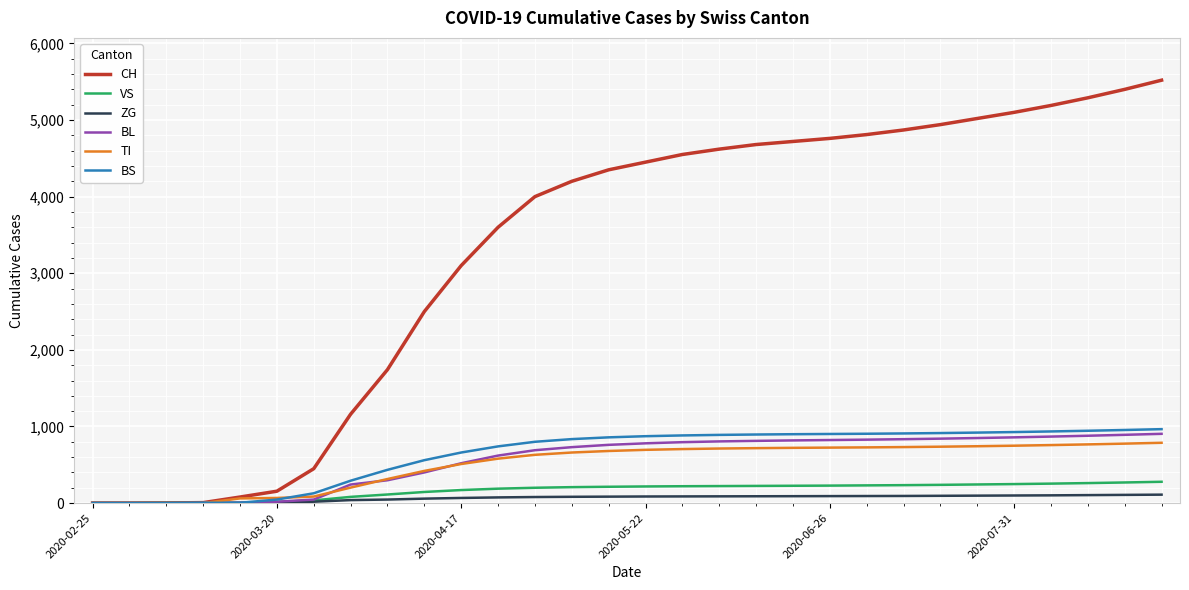

What is the greatest value displayed?

5520